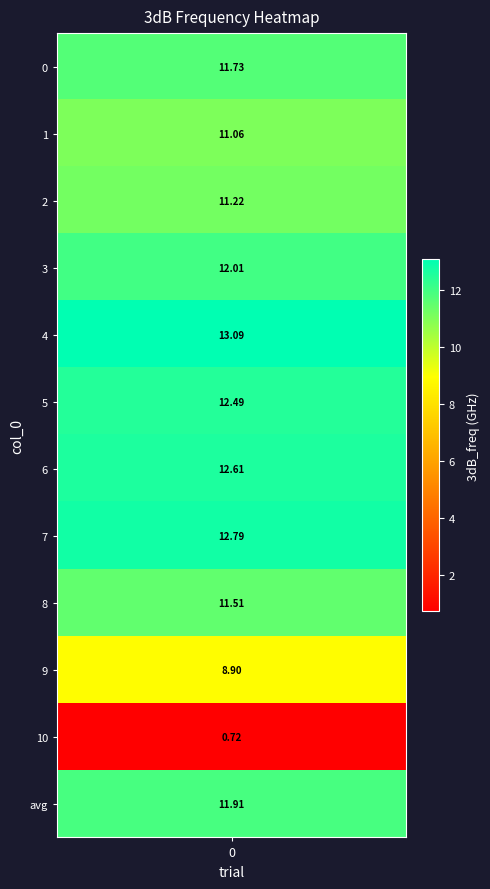

Rank the categories by value from highest to lowest.

4, 7, 6, 5, 3, avg, 0, 8, 2, 1, 9, 10